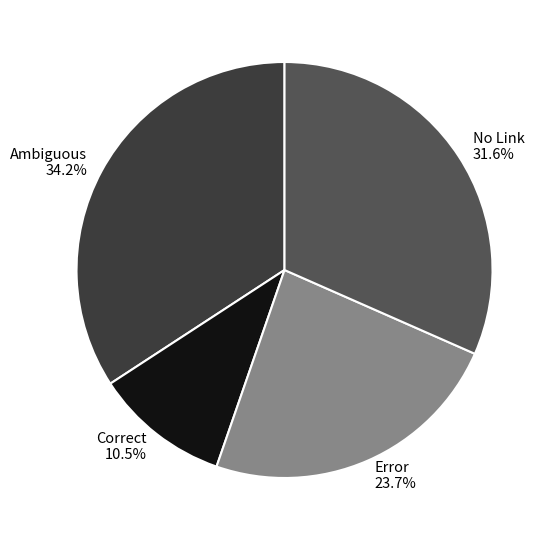

Rank the categories by value from lowest to highest.

Correct, Error, No Link, Ambiguous